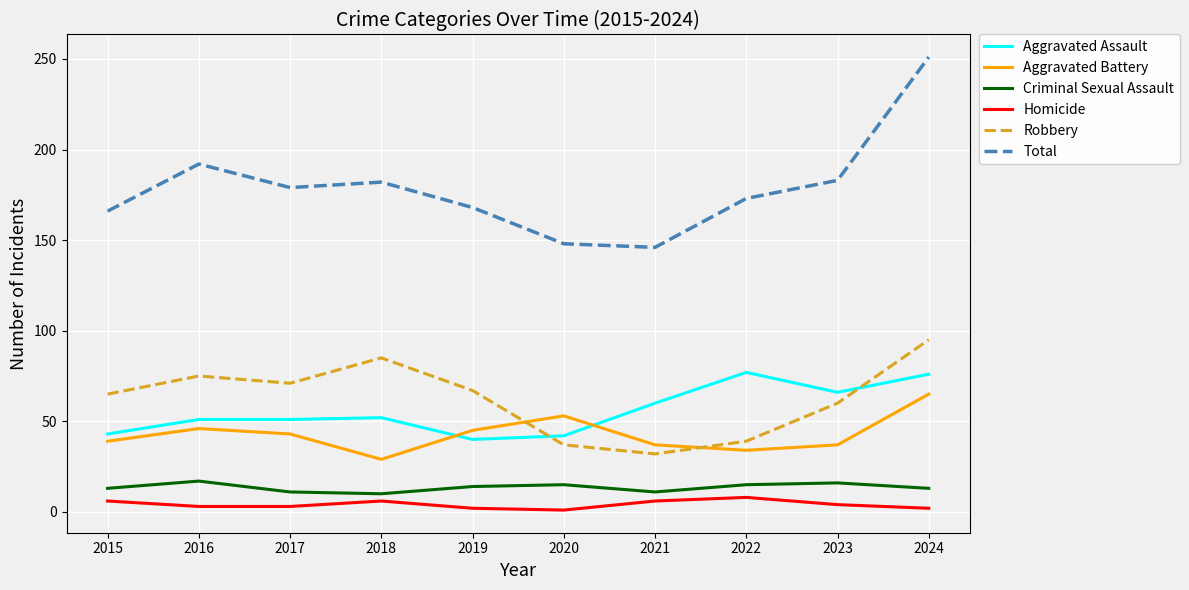

Which series has the largest total across all categories?

Total